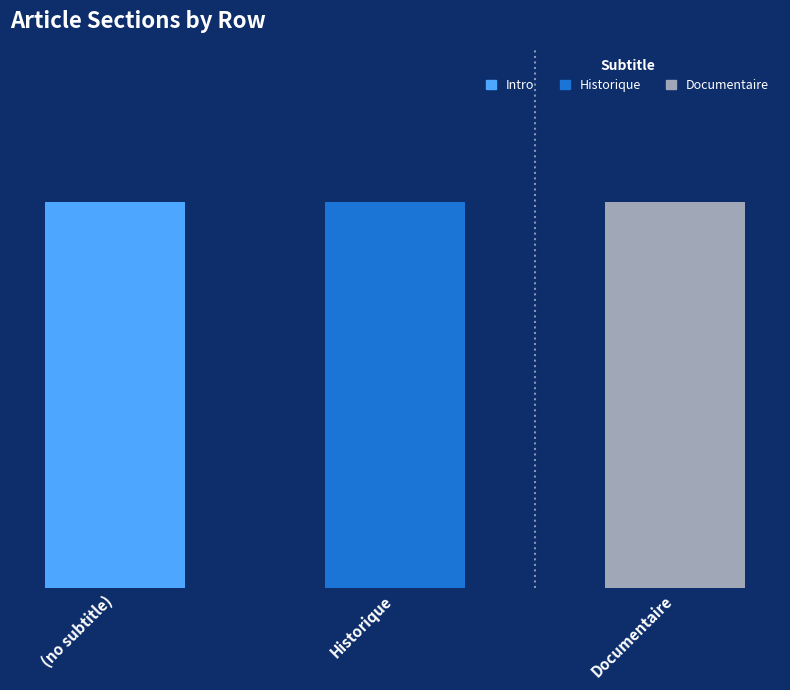

Is it true that Documentaire equals 0 at Historique?

True